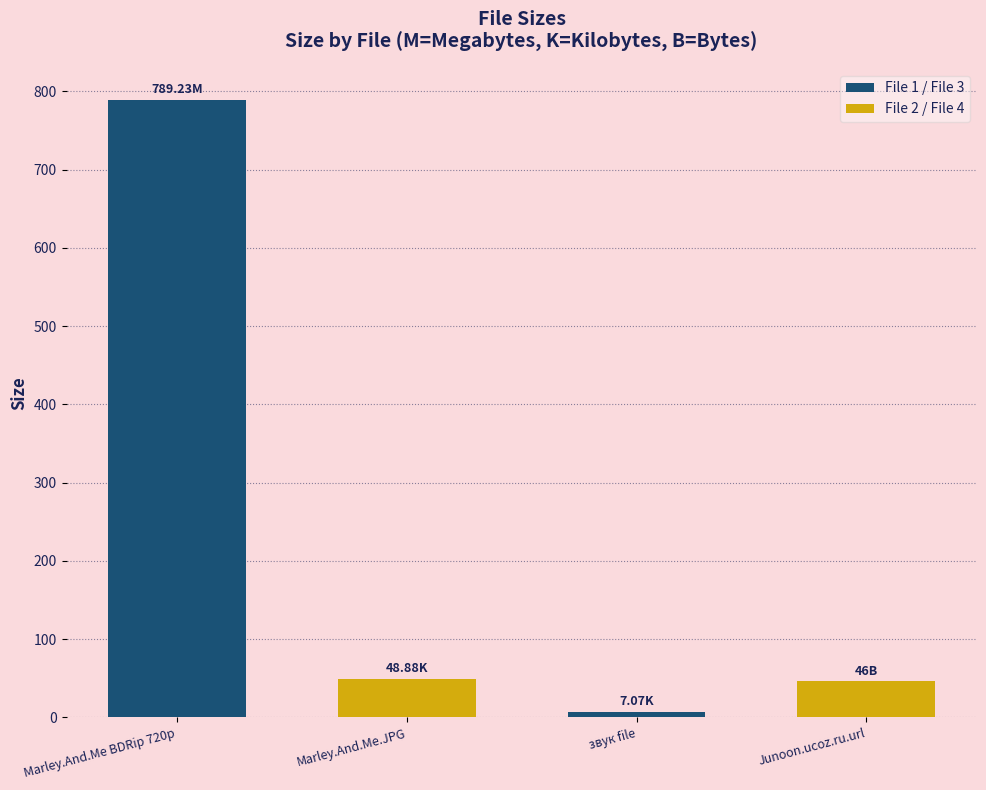

What is the difference between the second highest and minimum values?

41.8